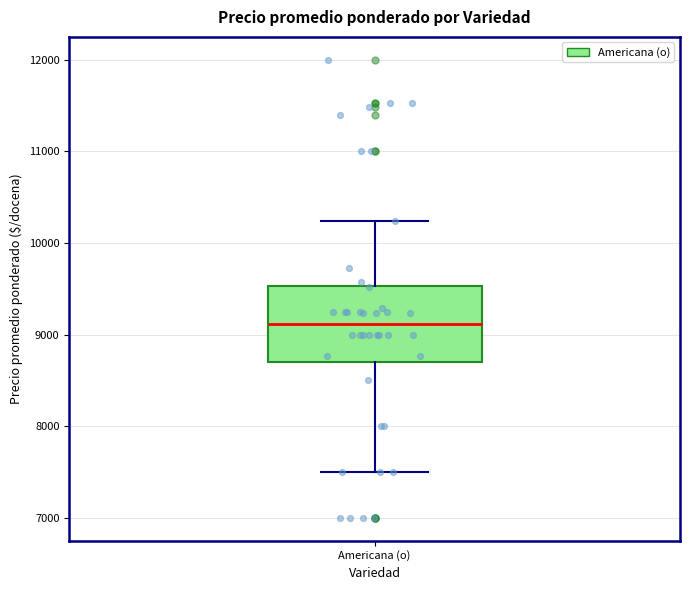

Read this box plot against the y-axis: the position of the median line, the range covered by the box, and the ends of both whiskers. The values are not printed on the chart, so give them approximately, as read against the axis.

median 9100, box 8700 to 9500, whiskers 7500 to 10200